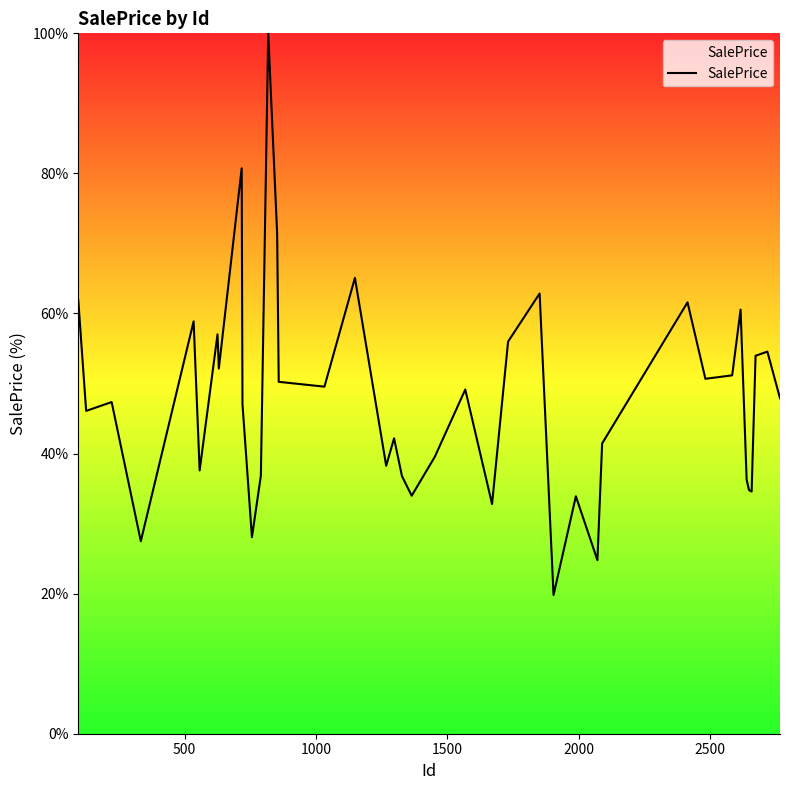

What is the difference between the maximum and minimum values?

80.2